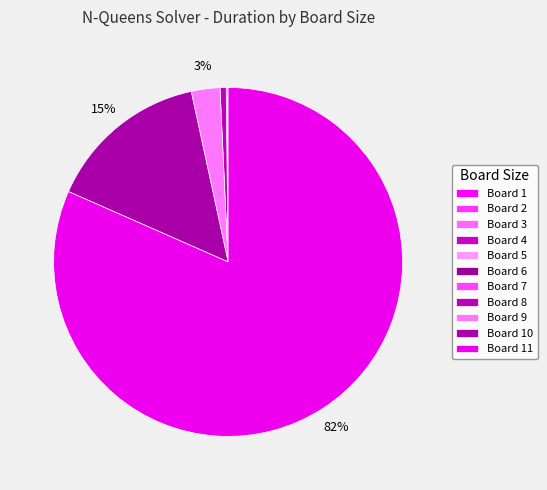

How many segments does this pie chart have?

11